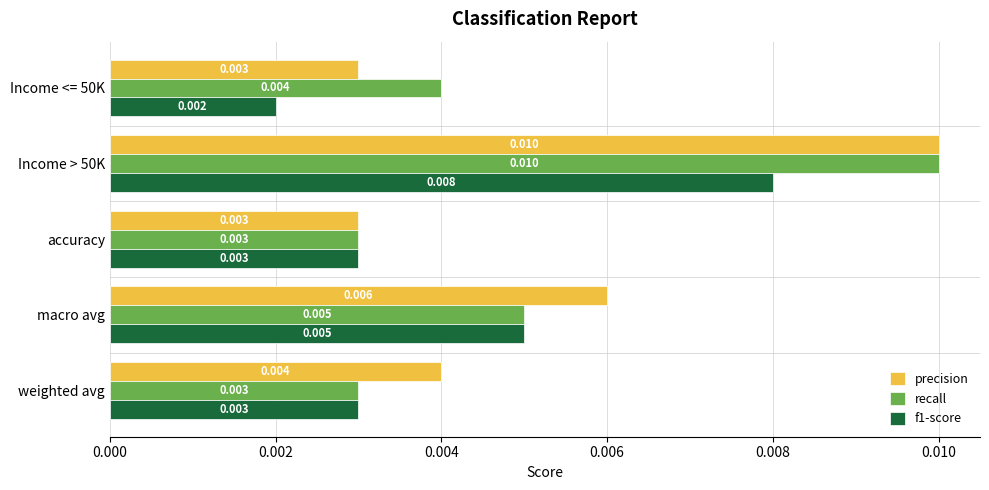

Count the number of categories in the chart.

5